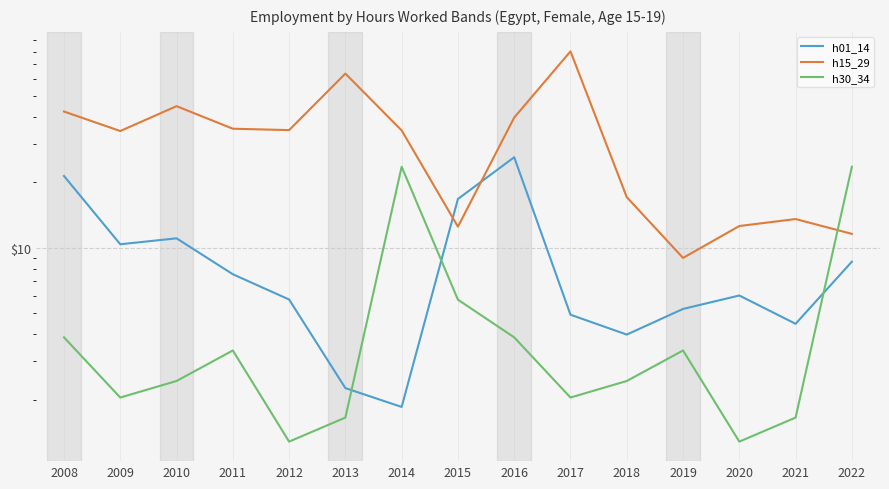

What is the value of the h30_34 point at the 7th from the left?

23.6